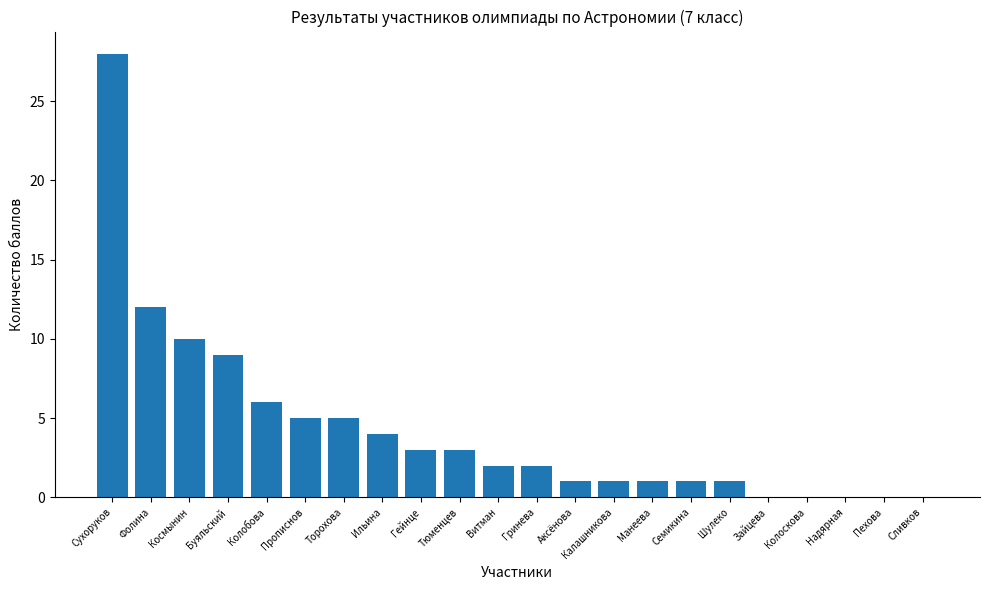

Count the number of categories in the chart.

22